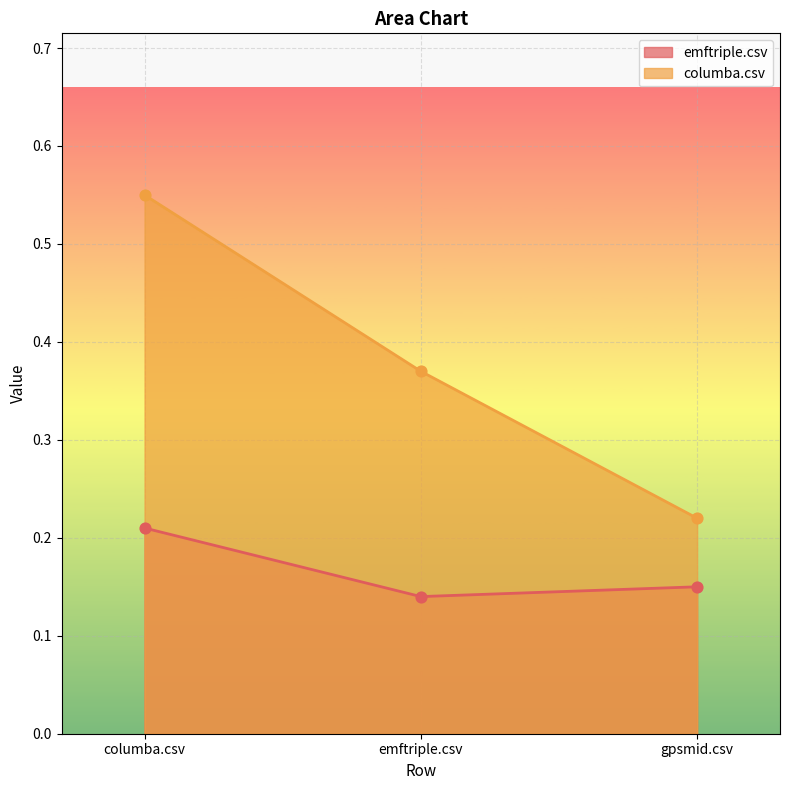

Which series has the largest total across all categories?

columba.csv